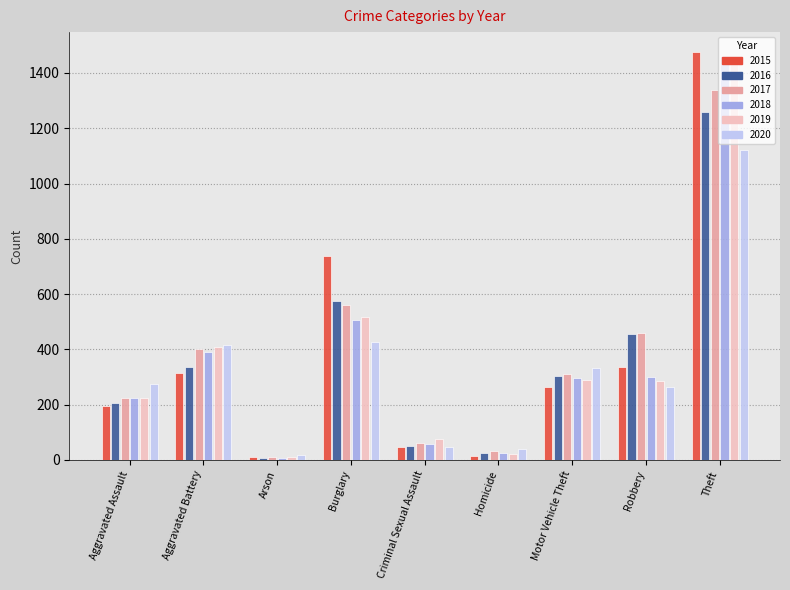

Which category has the lowest value in the 2018 series?

Arson